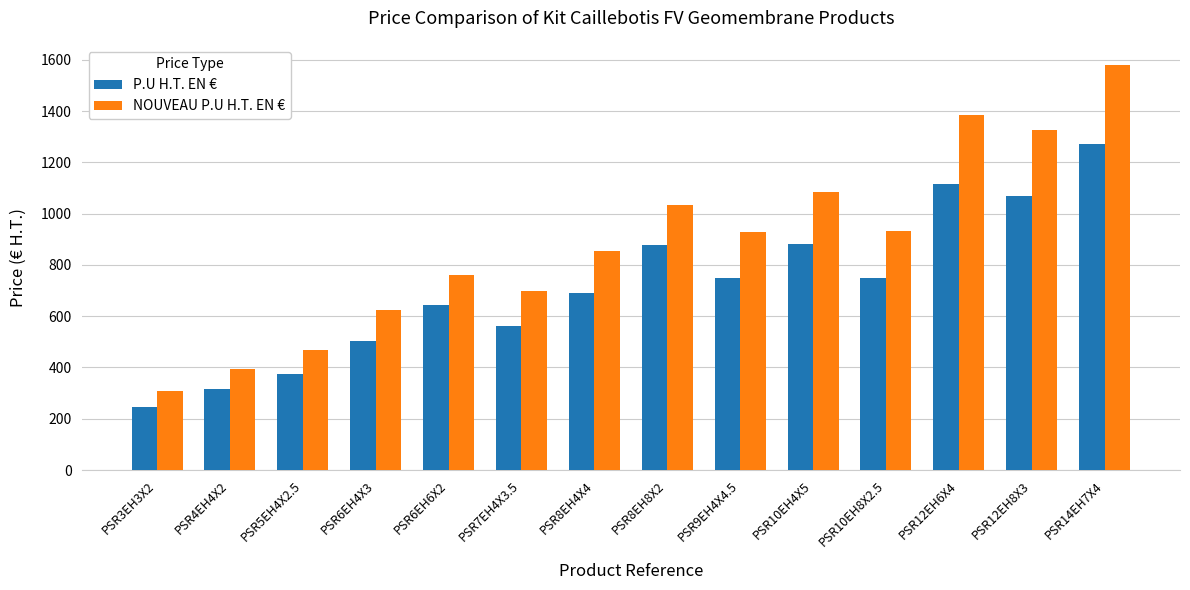

Are the bars horizontal?

No